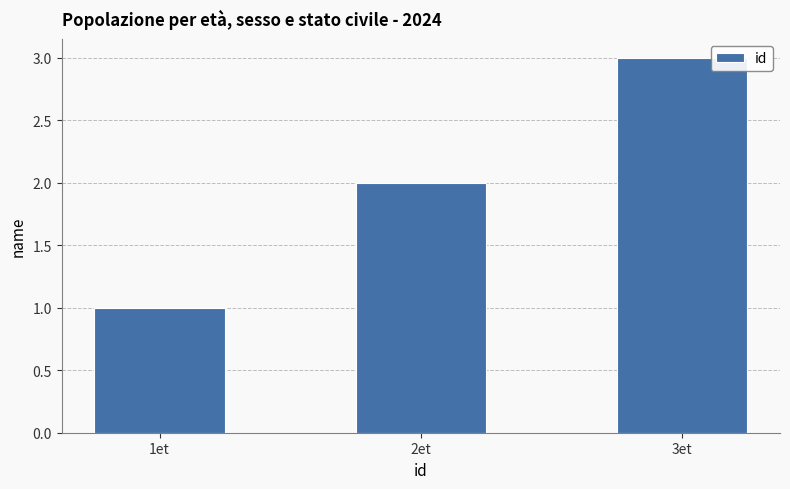

Which label corresponds to the largest value in the chart?

3et